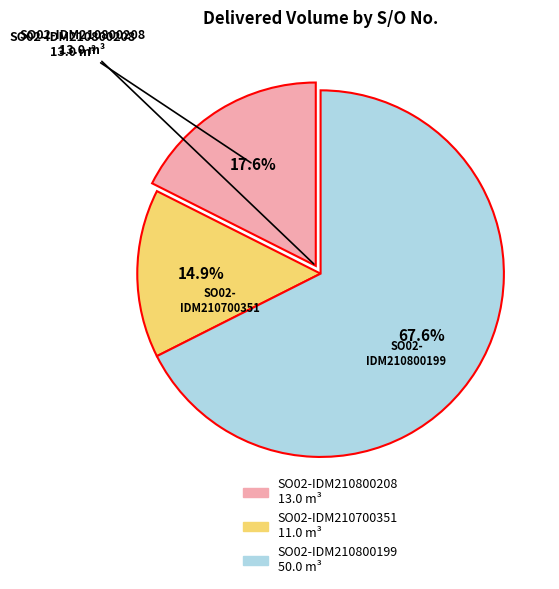

To the nearest percent, what portion does SO02-IDM210800208 represent?

18%